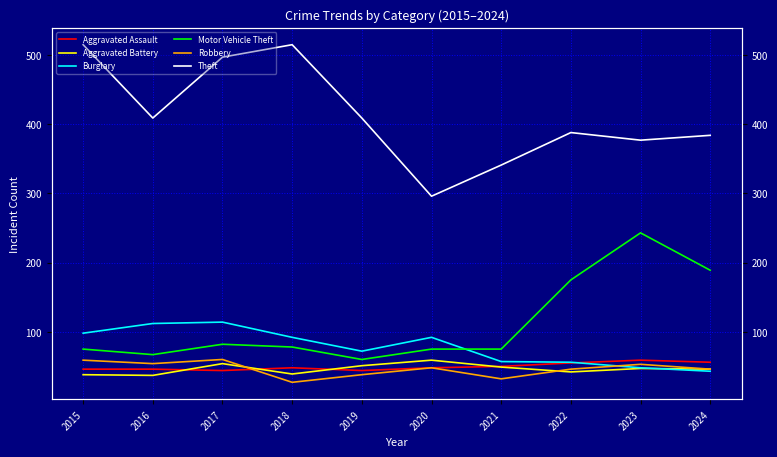

Reading left to right, what are all the values shown in this chart?

Aggravated Assault: 2015=46	2016=46	2017=44	2018=48	2019=44	2020=48	2021=50	2022=55	2023=59	2024=56
Aggravated Battery: 2015=38	2016=37	2017=54	2018=39	2019=51	2020=59	2021=49	2022=42	2023=47	2024=46
Burglary: 2015=98	2016=112	2017=114	2018=92	2019=72	2020=92	2021=57	2022=56	2023=48	2024=43
Motor Vehicle Theft: 2015=75	2016=67	2017=82	2018=78	2019=60	2020=75	2021=75	2022=175	2023=243	2024=189
Robbery: 2015=59	2016=54	2017=60	2018=27	2019=38	2020=48	2021=32	2022=46	2023=53	2024=46
Theft: 2015=515	2016=409	2017=497	2018=515	2019=409	2020=296	2021=341	2022=388	2023=377	2024=384